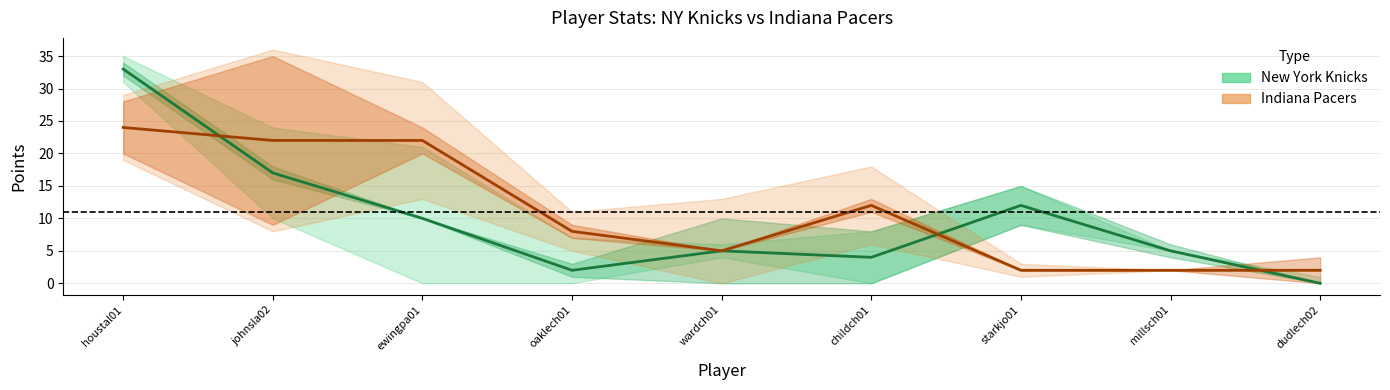

What position from the right is houstal01?

9